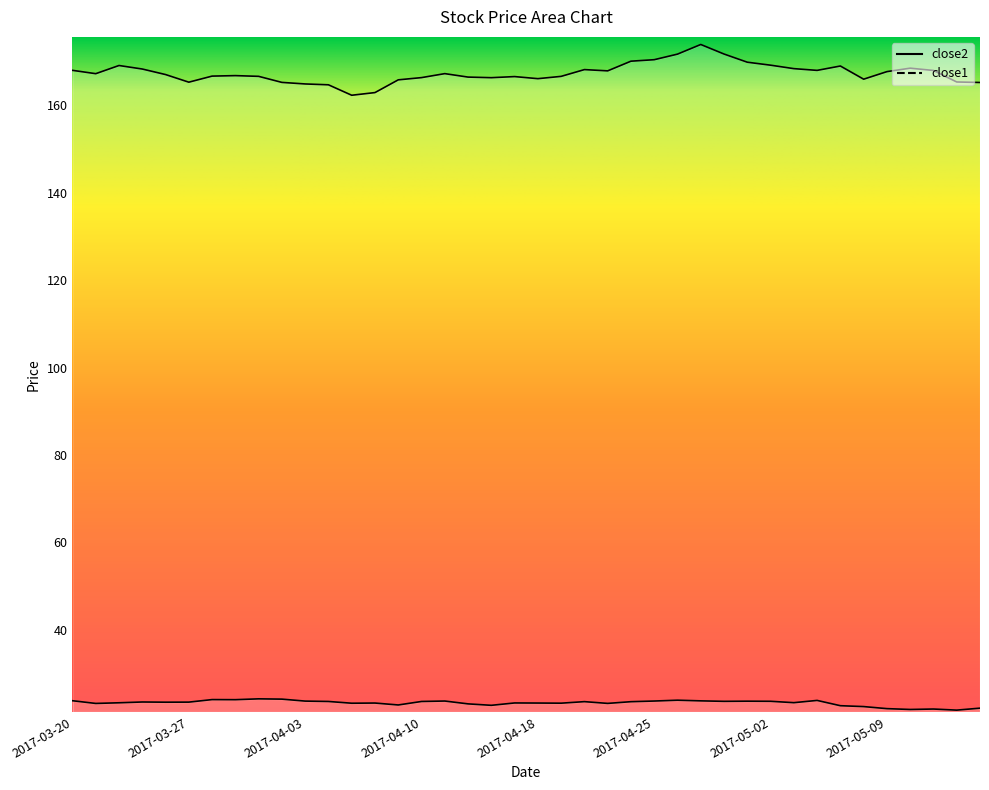

At 2017-04-07, list the series in order from largest to smallest.

close2, close1